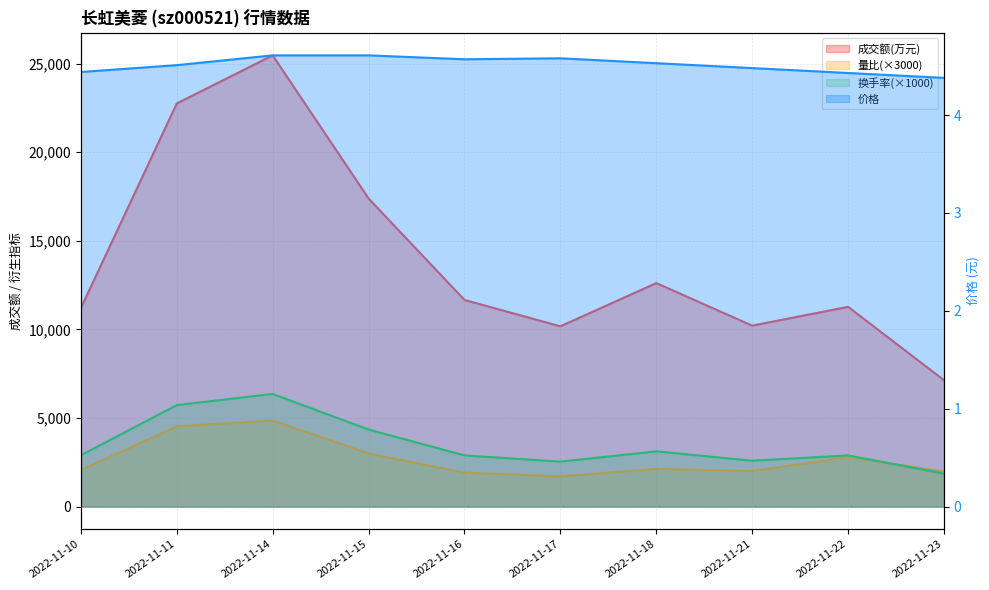

At which category is the sum across all series the highest?

2022-11-14